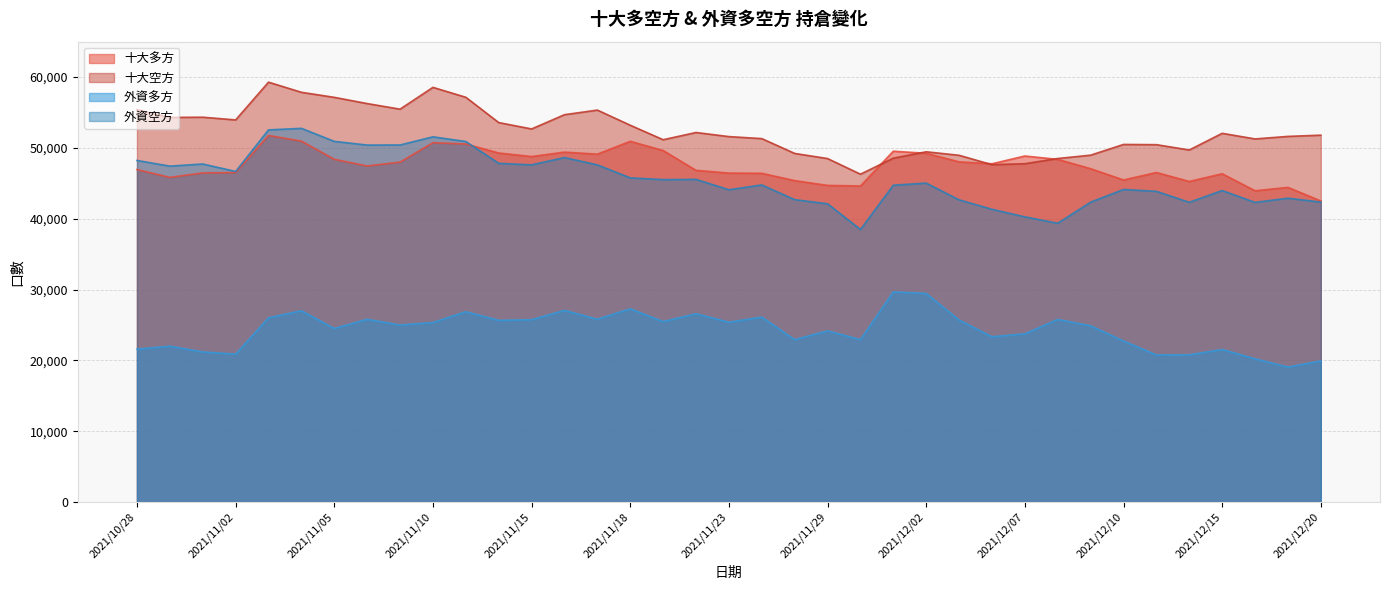

Reading left to right, list all the values displayed in this chart.

十大多方: 46944	45843	46473	46524	51761	50961	48395	47451	47996	50737	50556	49287	48787	49411	49123	50934	49637	46837	46450	46419	45387	44708	44634	49536	49240	48035	47763	48858	48384	47070	45476	46531	45267	46356	43954	44430	42514
十大空方: 55396	54309	54336	53955	59284	57854	57141	56262	55473	58551	57151	53579	52680	54693	55341	53204	51159	52178	51600	51316	49224	48501	46292	48555	49455	48961	47635	47770	48507	48979	50491	50459	49710	52063	51270	51627	51801
外資多方: 21589	22015	21203	20890	26018	27013	24508	25804	25001	25350	26877	25658	25754	27067	25816	27290	25483	26591	25391	26119	22931	24175	22930	29676	29454	25699	23348	23757	25784	24888	22740	20776	20790	21541	20227	19062	19933
外資空方: 48231	47429	47733	46678	52546	52763	50924	50404	50415	51568	50907	47825	47612	48641	47610	45770	45526	45556	44098	44775	42698	42115	38480	44739	45033	42670	41338	40270	39366	42343	44136	43873	42324	43984	42311	42904	42347